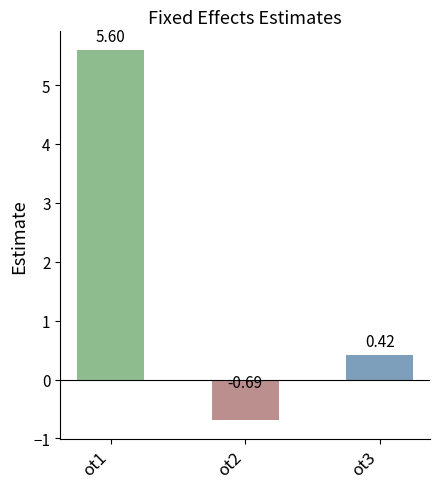

Does the chart contain any negative values?

Yes